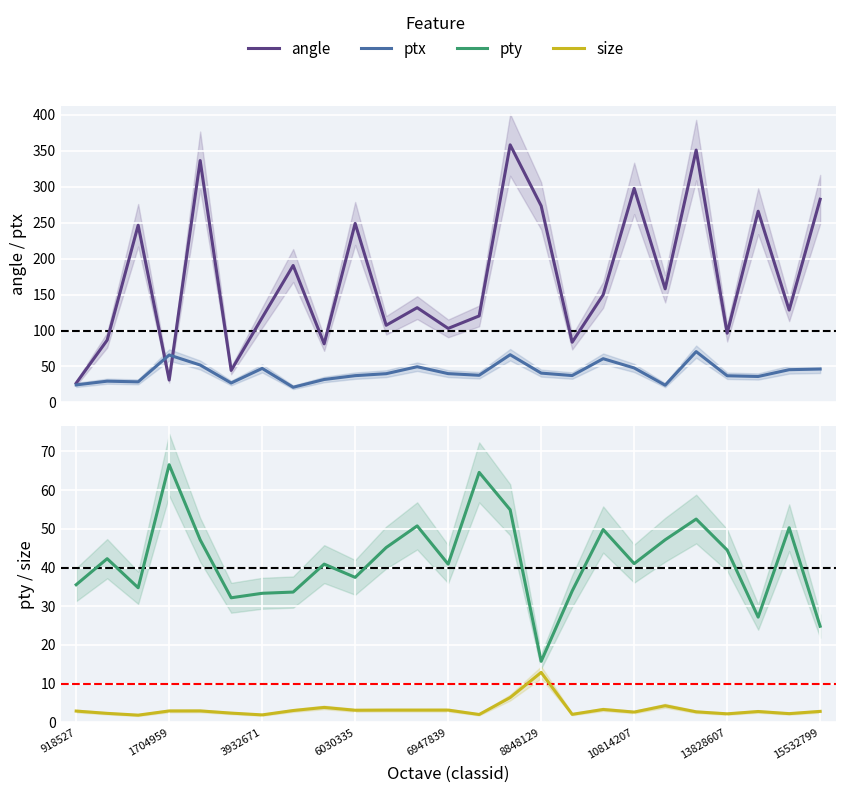

Which series has the largest range (max minus min)?

angle